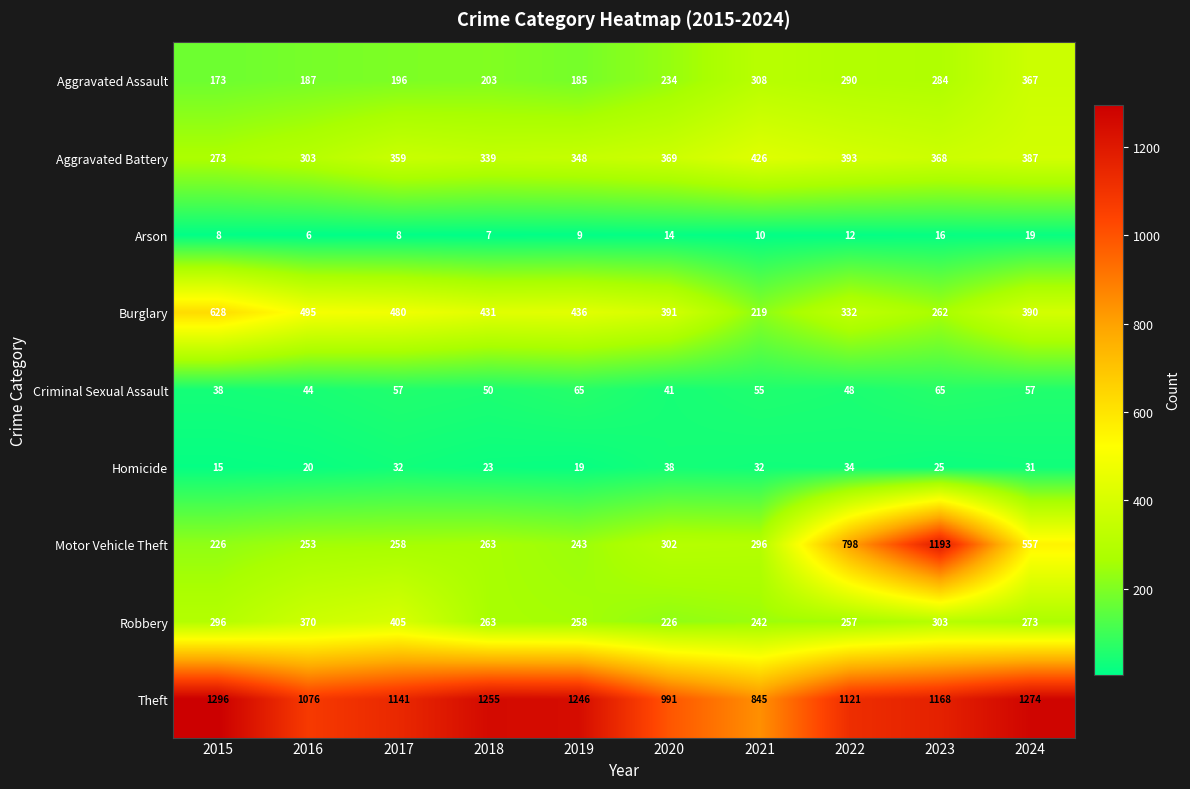

Is it true that Arson equals 7 at 2018?

True